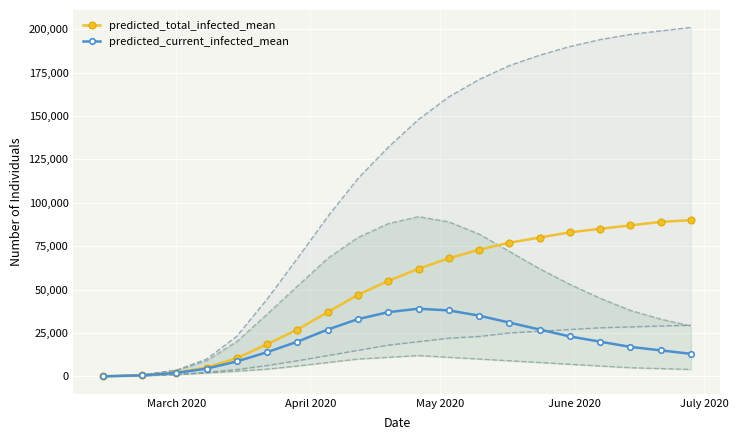

List the series in order of their overall mean, lowest first.

predicted_current_infected_mean, predicted_total_infected_mean